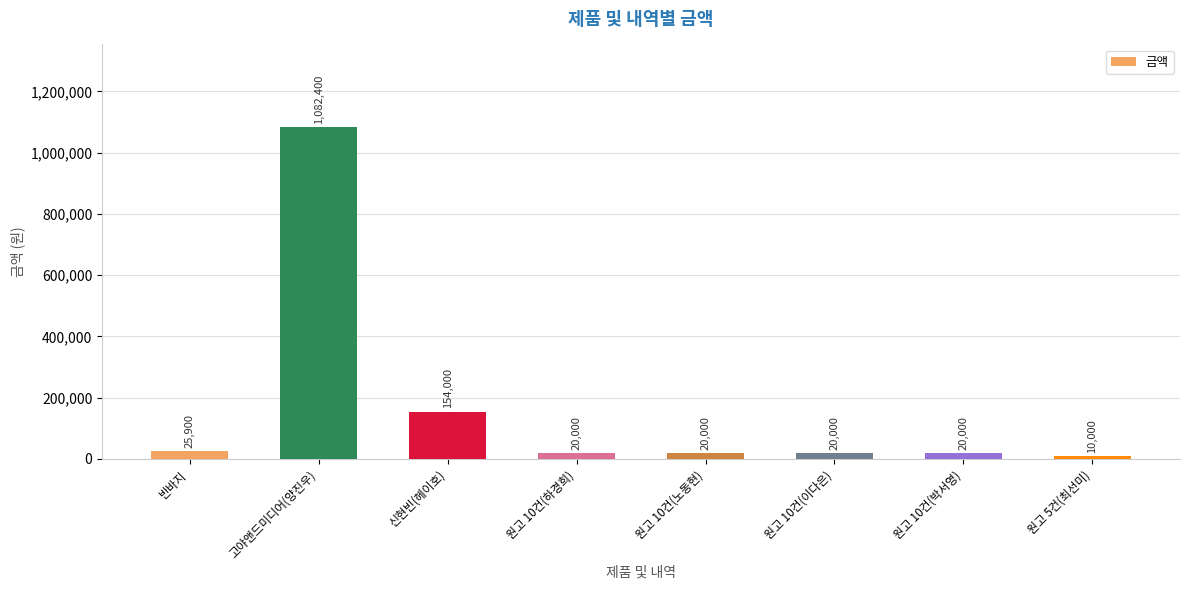

Does the chart contain stacked bars?

No